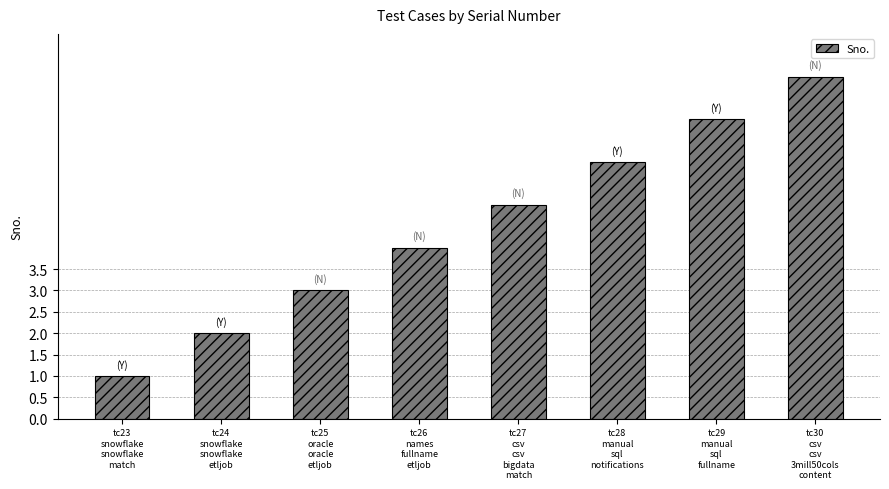

How many categories are shown in the chart?

8